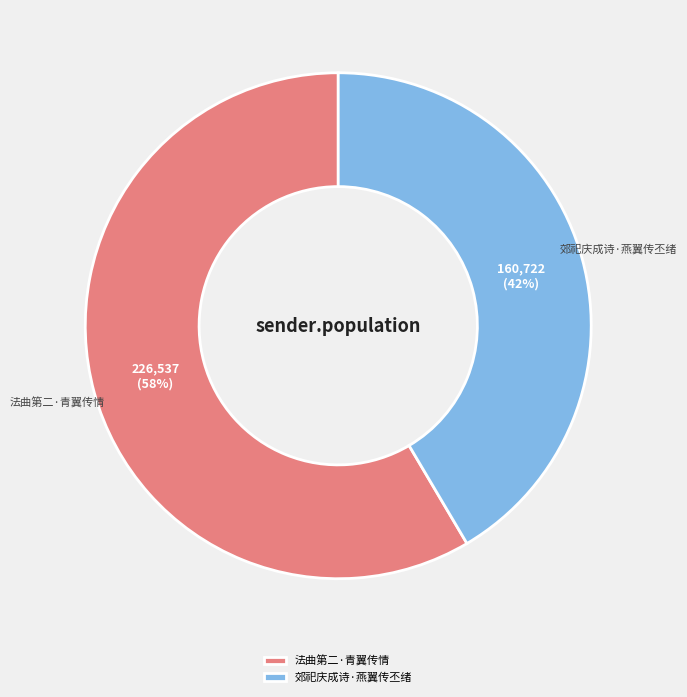

To the nearest percent, what is the combined percentage of 法曲第二·青翼传情 and 郊祀庆成诗·燕翼传丕绪?

100%